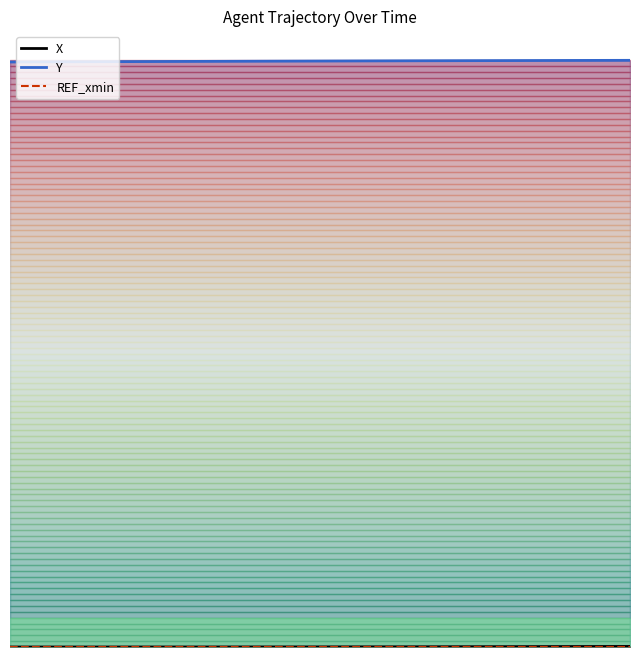

True or false: X and Y intersect in this chart.

False